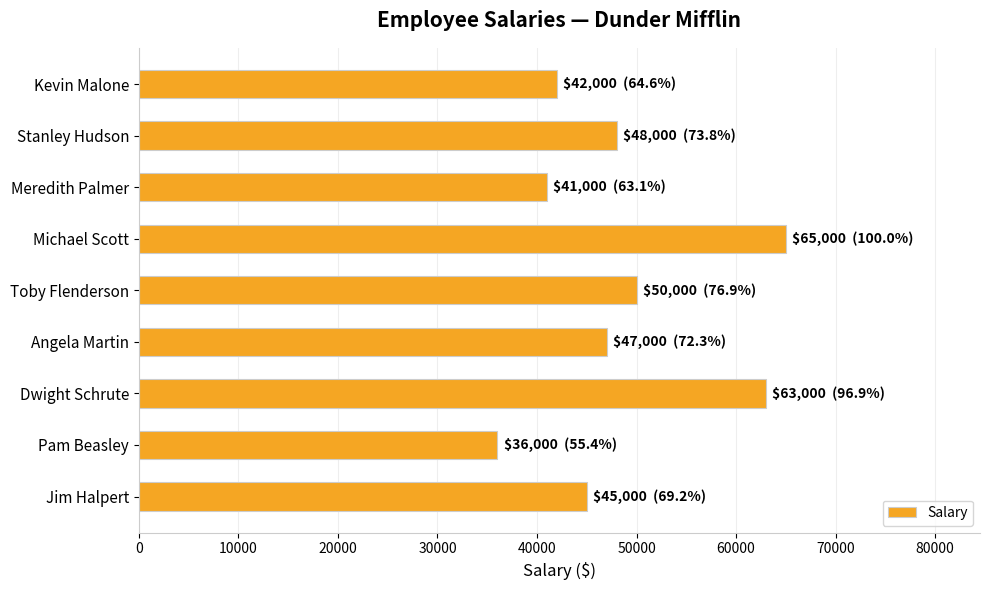

Which category has the lowest value across all series?

Pam Beasley